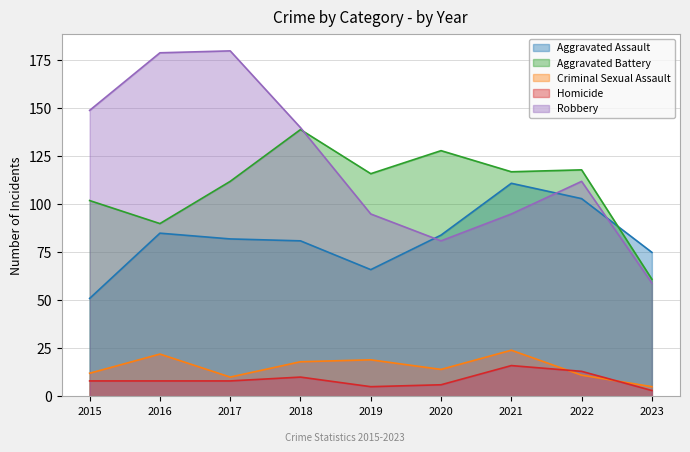

The value of Criminal Sexual Assault at 2015 is 16. True or false?

False